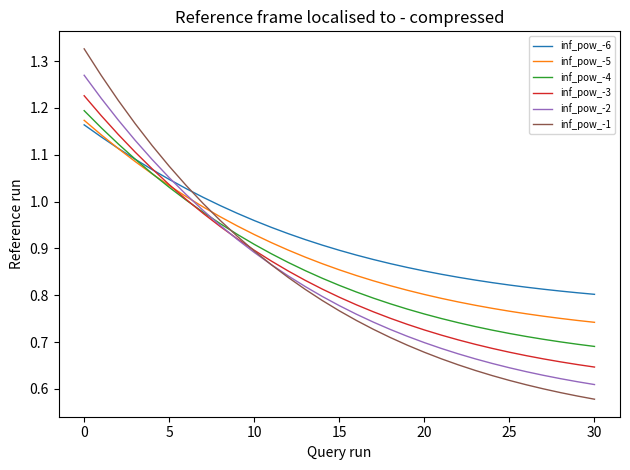

Which series has the largest total across all categories?

inf_pow_-6